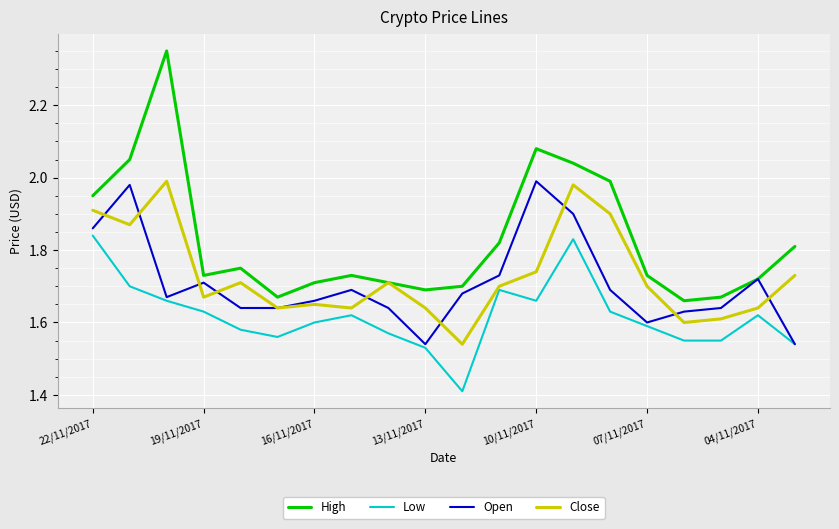

Which series has the largest range (max minus min)?

High